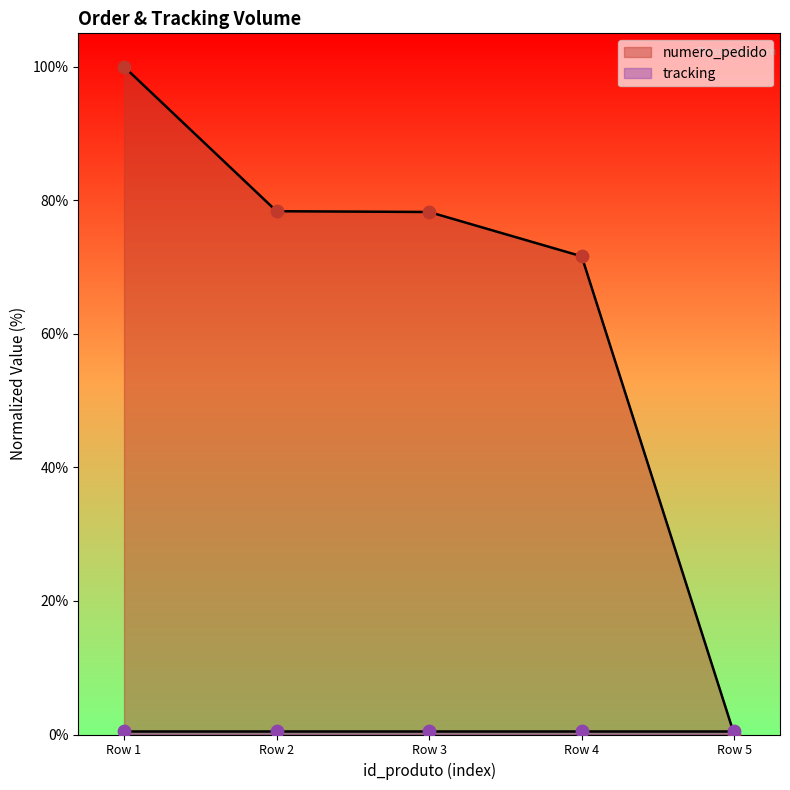

At which label does numero_pedido reach its peak?

Row 1